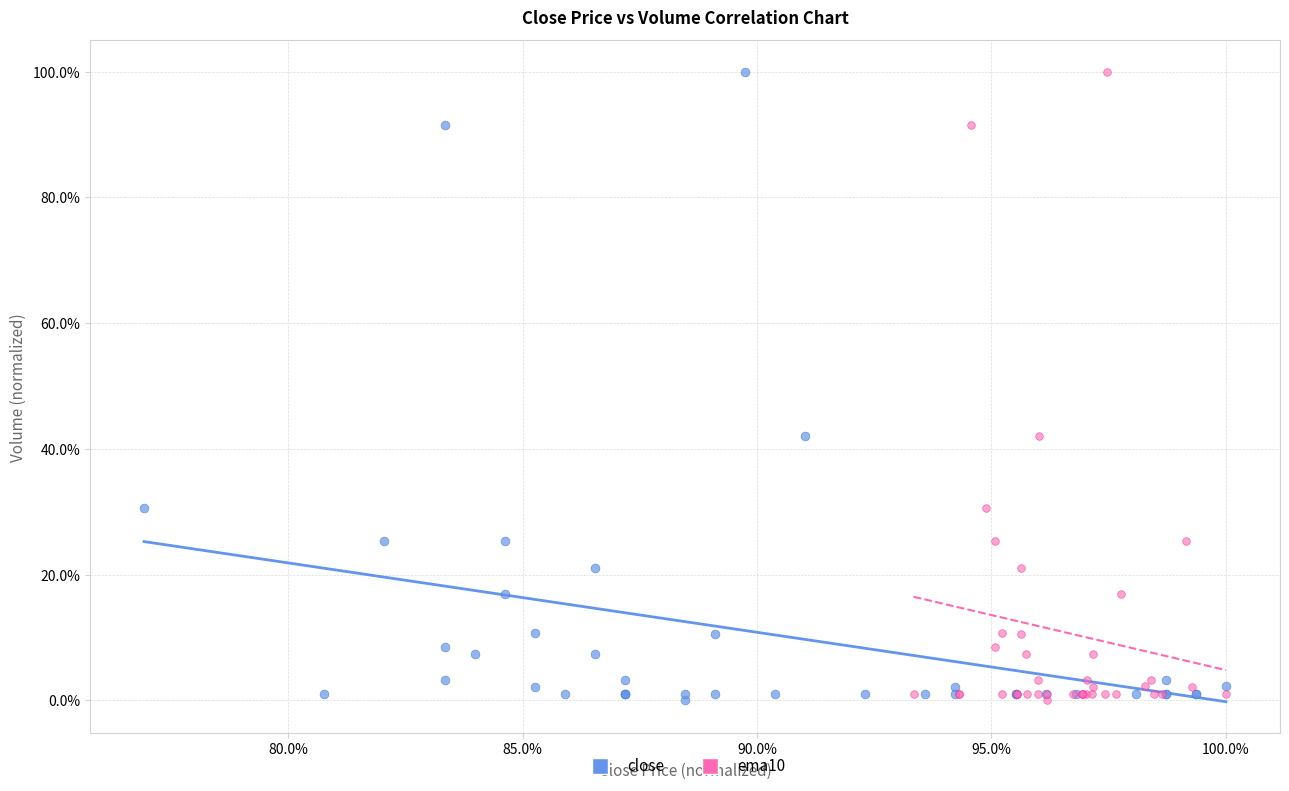

What are all the series names shown in the legend?

close, ema10